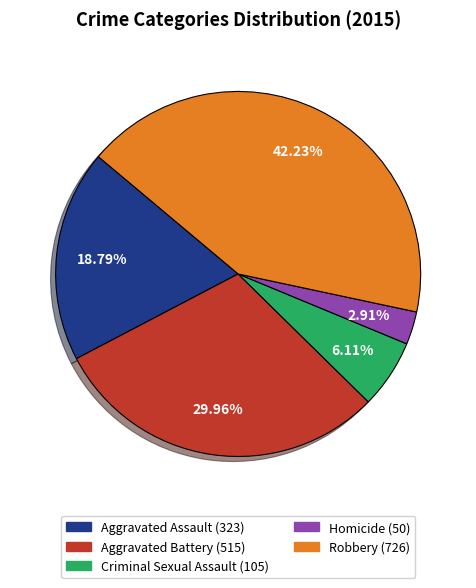

What is the largest slice in the pie chart?

Robbery